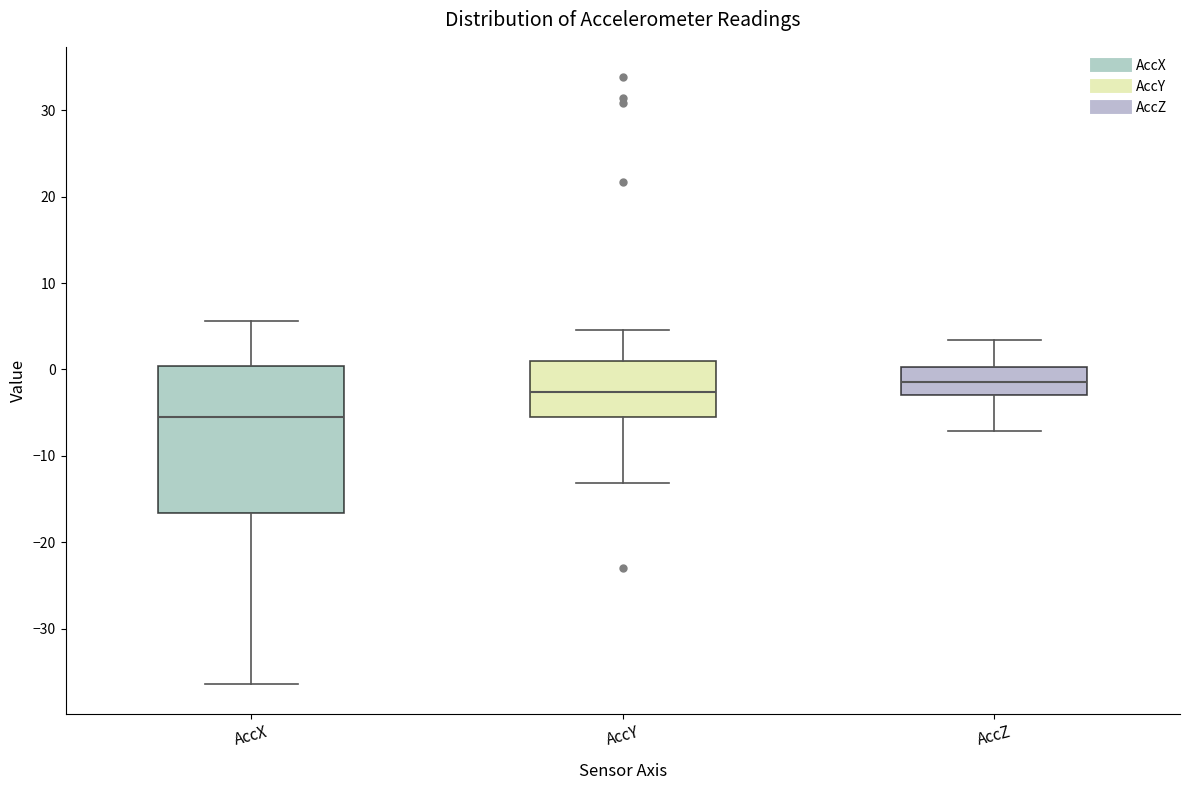

Where does the lower whisker of the box for AccX end on the y-axis? The values are not printed on the chart, so give them approximately, as read against the axis.

-36